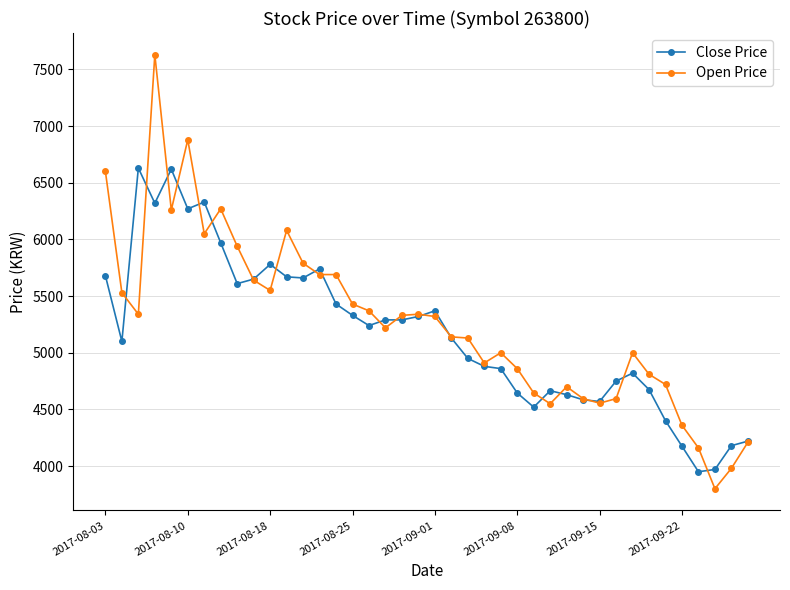

True or false: Close Price has more than 2 interior local peaks.

True